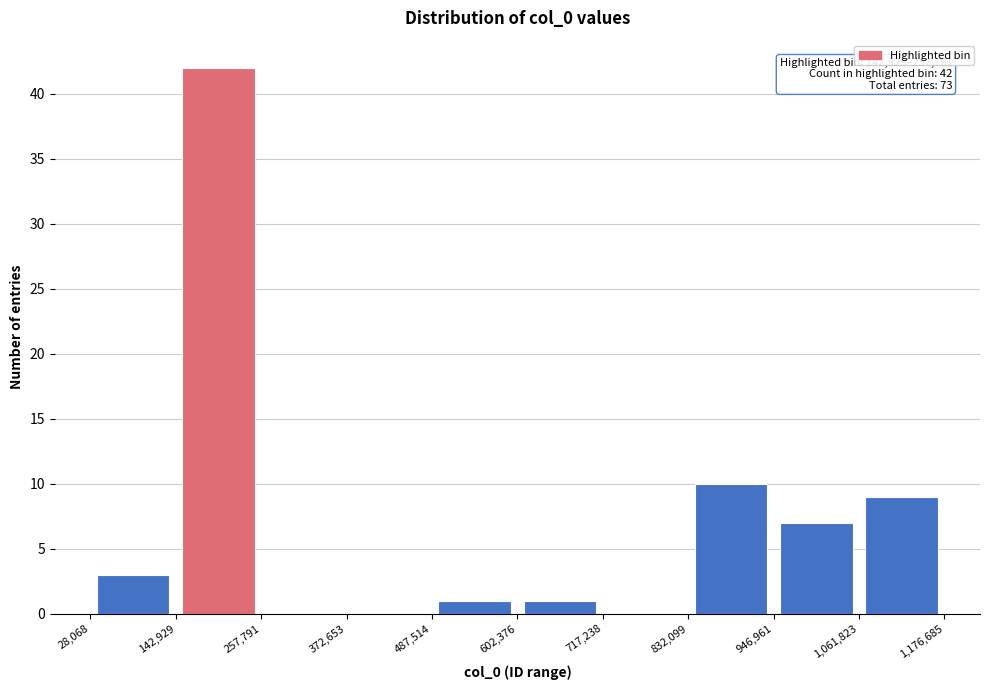

Over which range of the x-axis is the bar tallest?

142,929 to 257,791